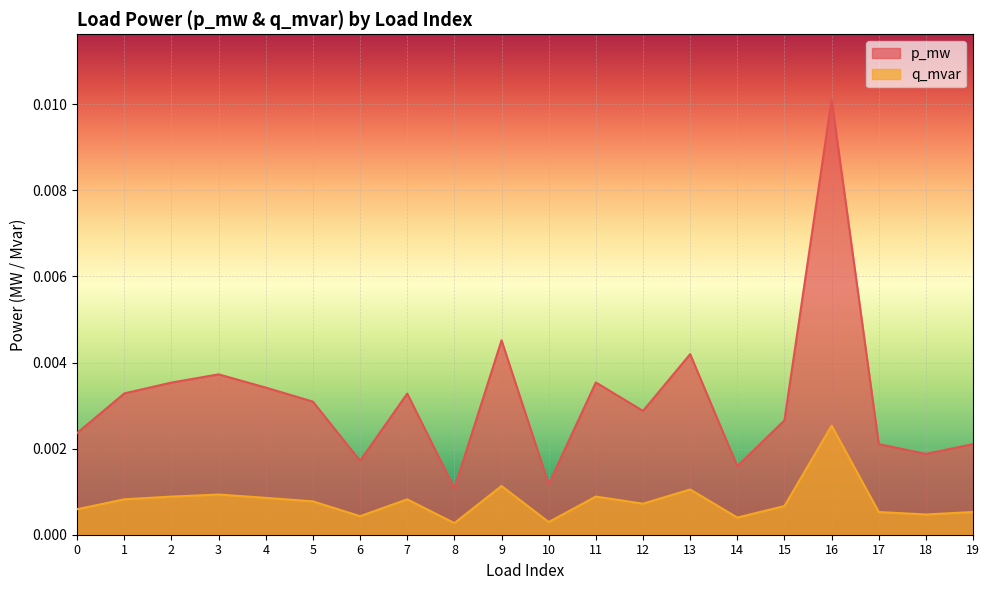

How many interior local peaks does the p_mw series have?

6